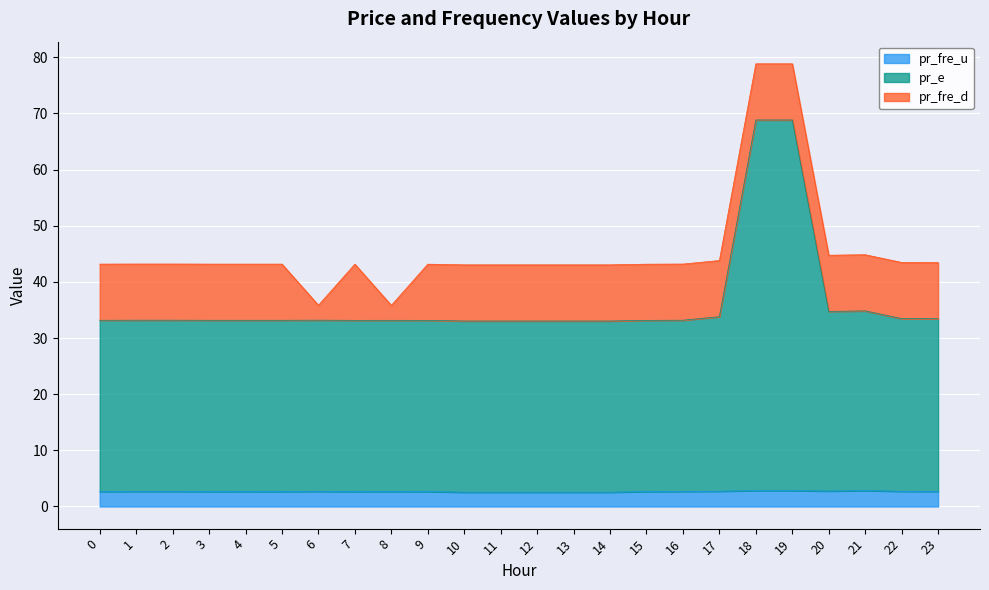

True or false: pr_e and pr_fre_u cross at least once.

False